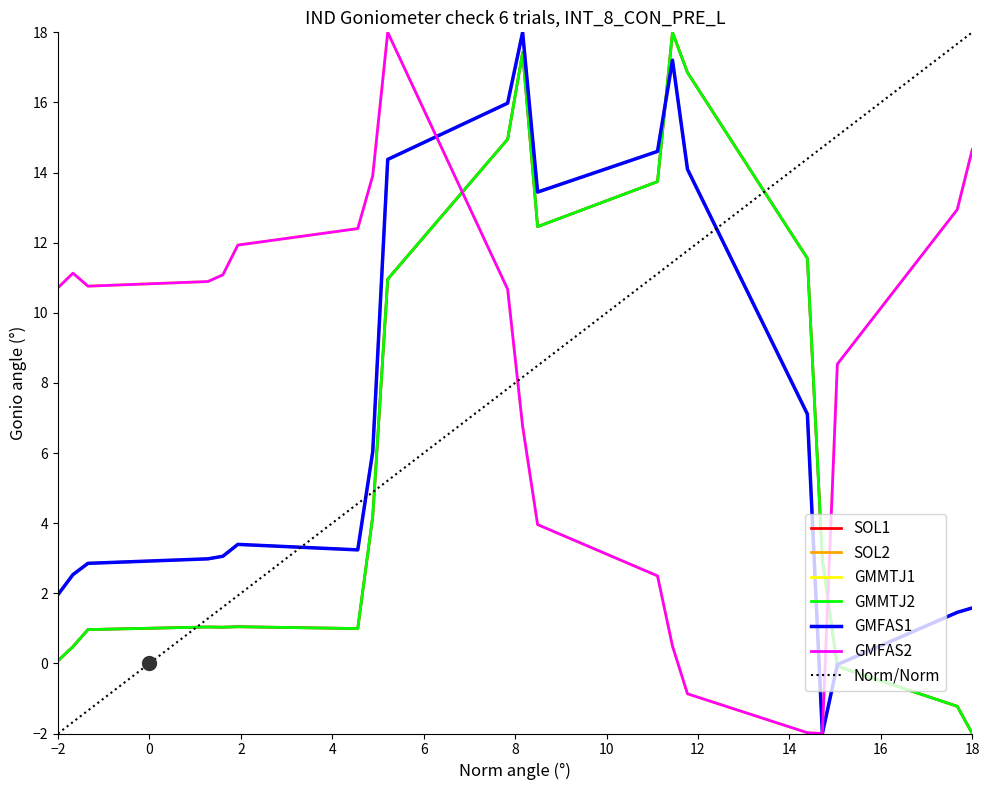

In SOL1, how many points are lower than both neighbors (excluding endpoints)?

3